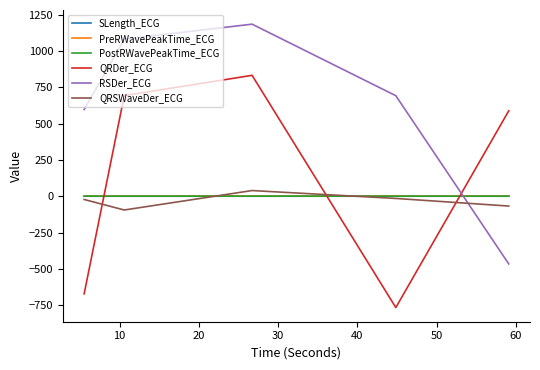

Which series ends up on top after the final intersection of RSDer_ECG and QRSWaveDer_ECG?

QRSWaveDer_ECG